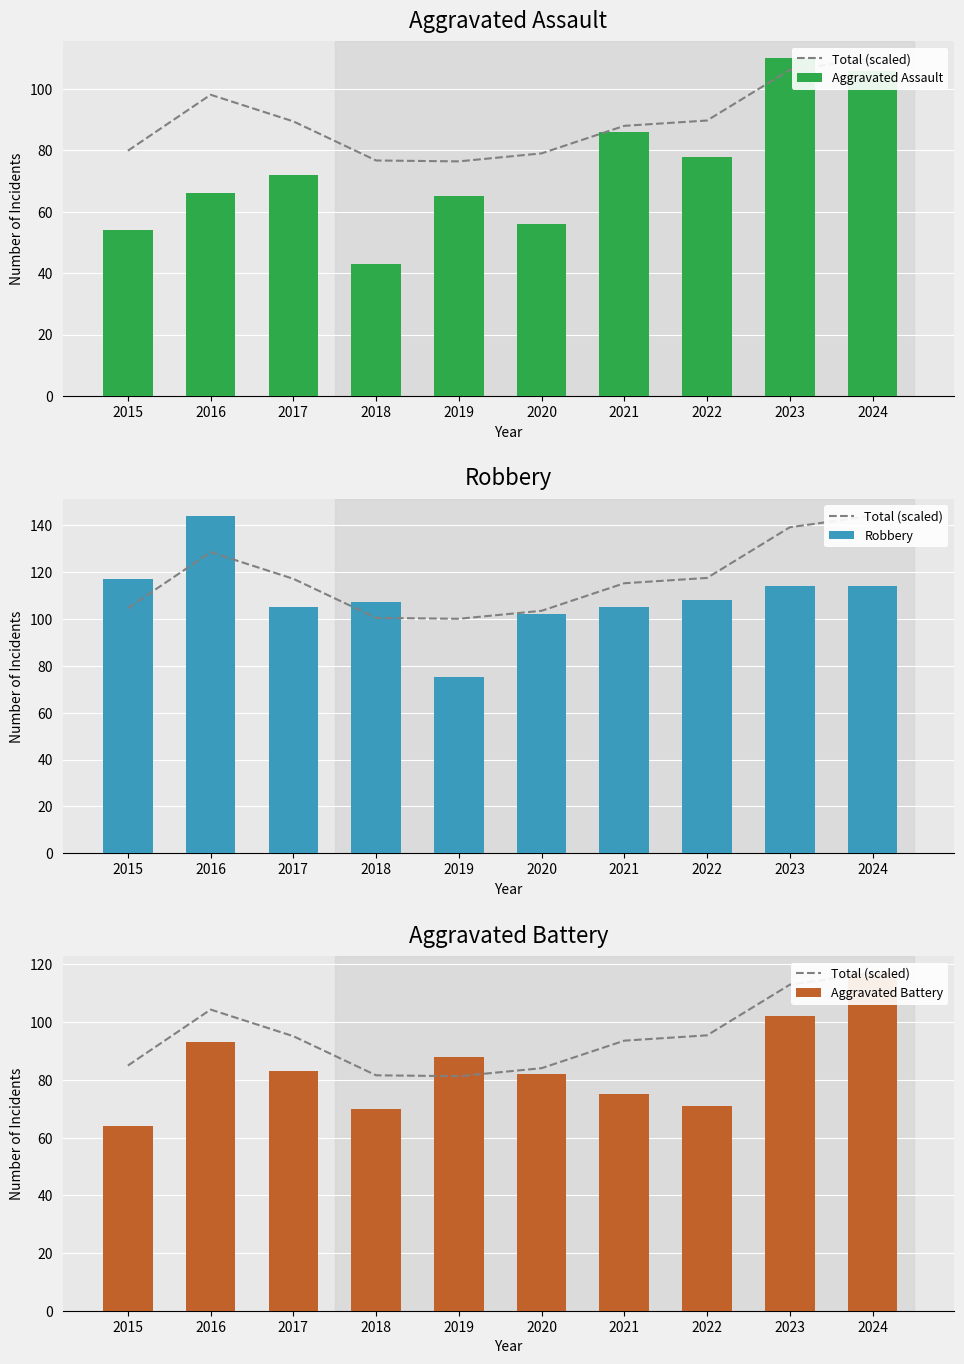

Reading left to right, transcribe all the data shown in this chart.

Total (scaled): 2015=85.0	2016=104.4	2017=95.1	2018=81.6	2019=81.3	2020=84.1	2021=93.6	2022=95.4	2023=113.0	2024=117.0
Aggravated Assault: 2015=54.0	2016=66.0	2017=72.0	2018=43.0	2019=65.0	2020=56.0	2021=86.0	2022=78.0	2023=110.0	2024=106.0
Robbery: 2015=117.0	2016=144.0	2017=105.0	2018=107.0	2019=75.0	2020=102.0	2021=105.0	2022=108.0	2023=114.0	2024=114.0
Aggravated Battery: 2015=64.0	2016=93.0	2017=83.0	2018=70.0	2019=88.0	2020=82.0	2021=75.0	2022=71.0	2023=102.0	2024=117.0